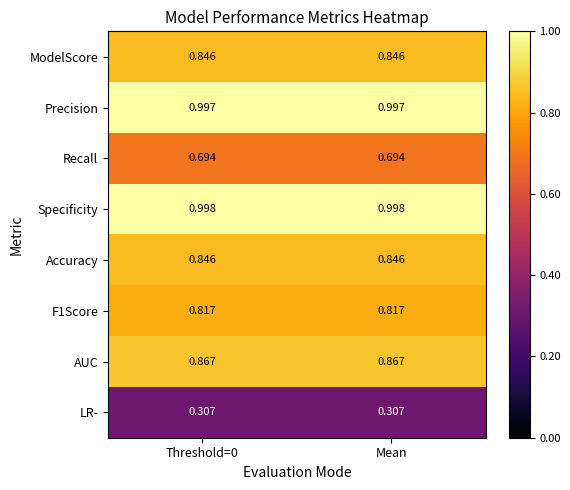

How many categories are shown in the chart?

2